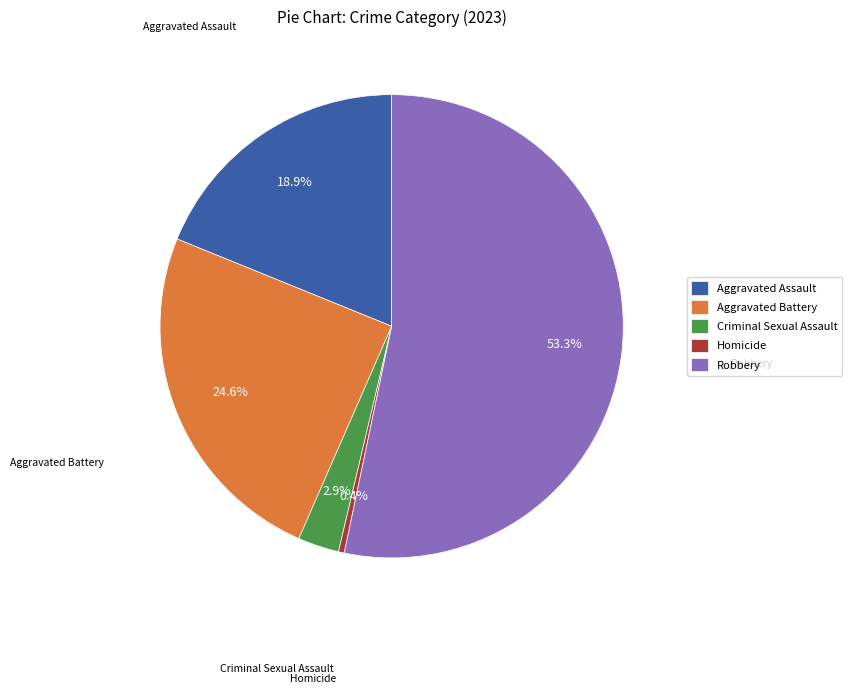

Which has a higher value, Aggravated Battery or Aggravated Assault?

Aggravated Battery